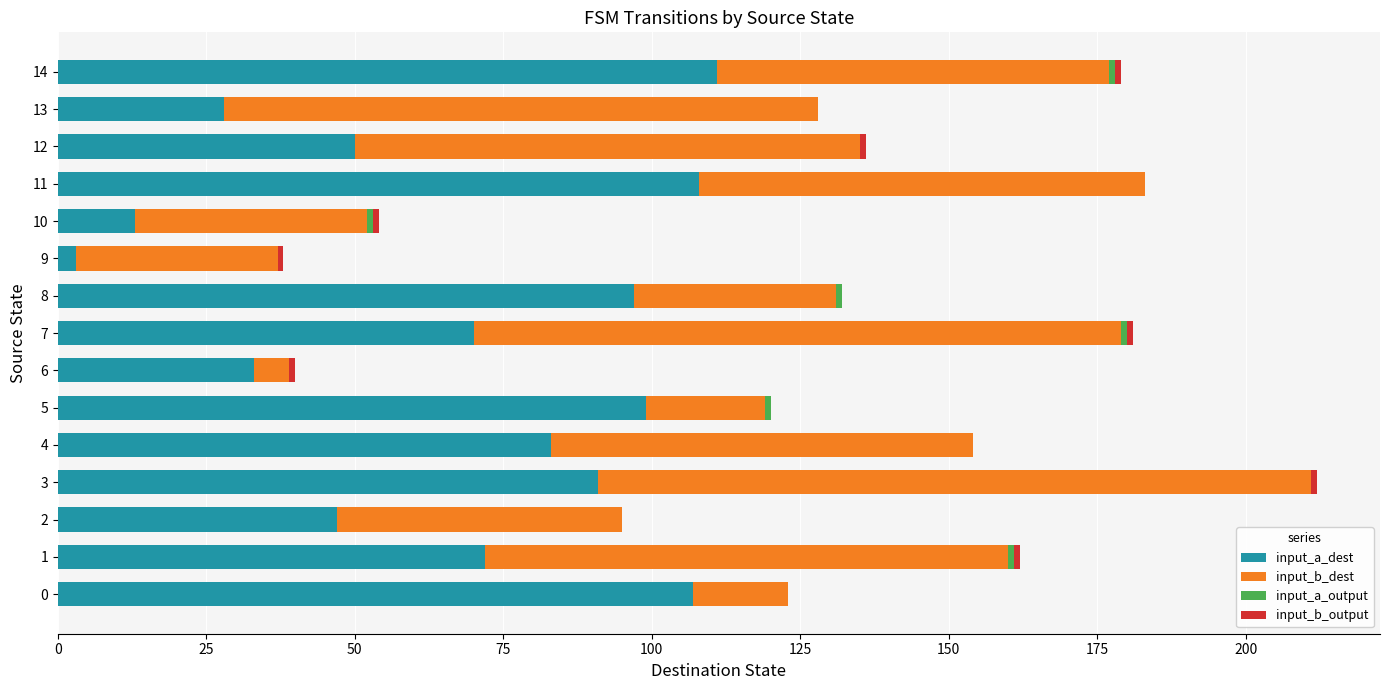

The value of input_a_dest at 6 is 49. True or false?

False